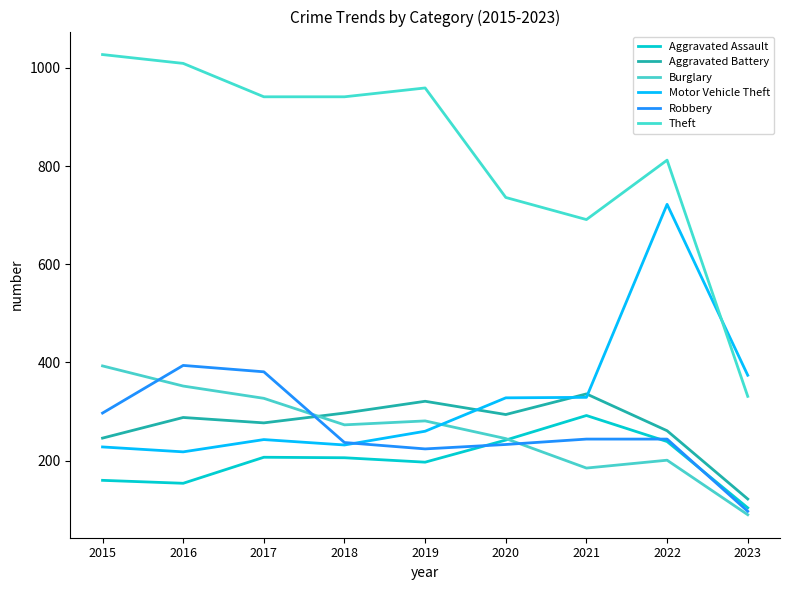

List the labels in order of Aggravated Battery value, smallest first.

2023, 2015, 2022, 2017, 2016, 2020, 2018, 2019, 2021